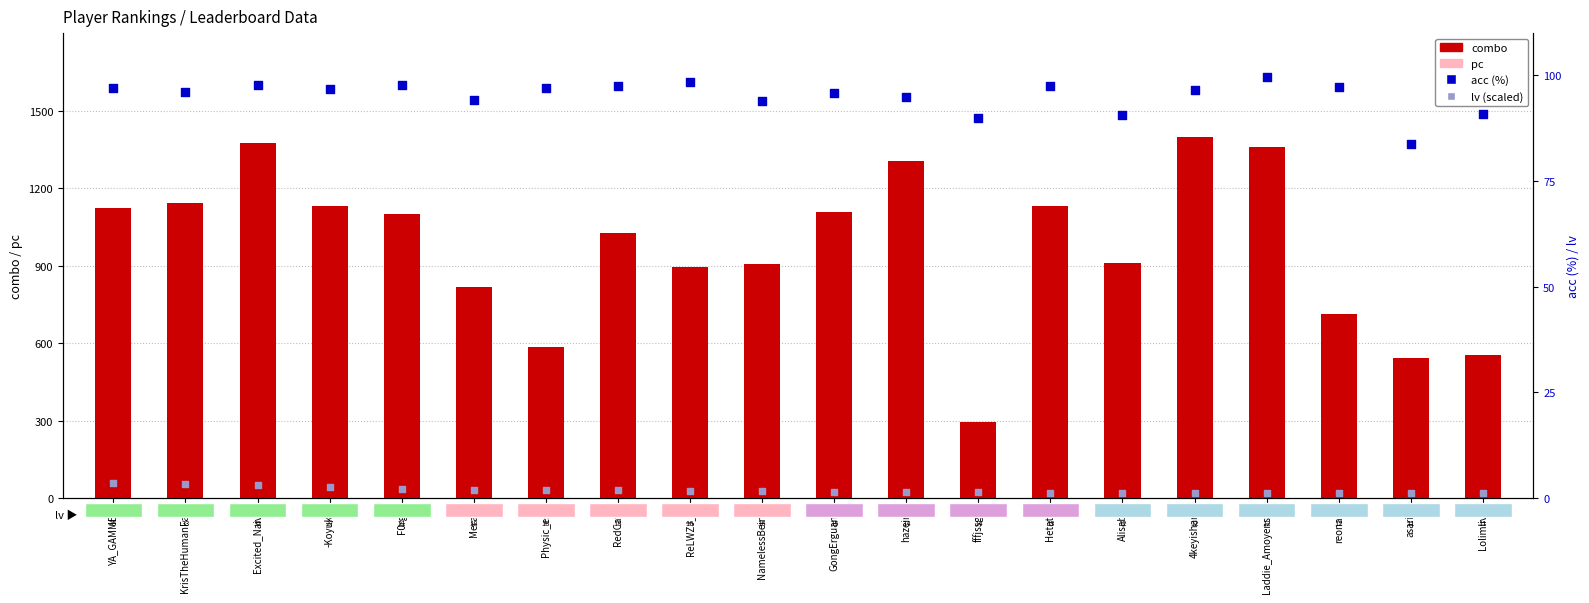

What are all the series names shown in the legend?

combo, pc, acc (%), lv (scaled)